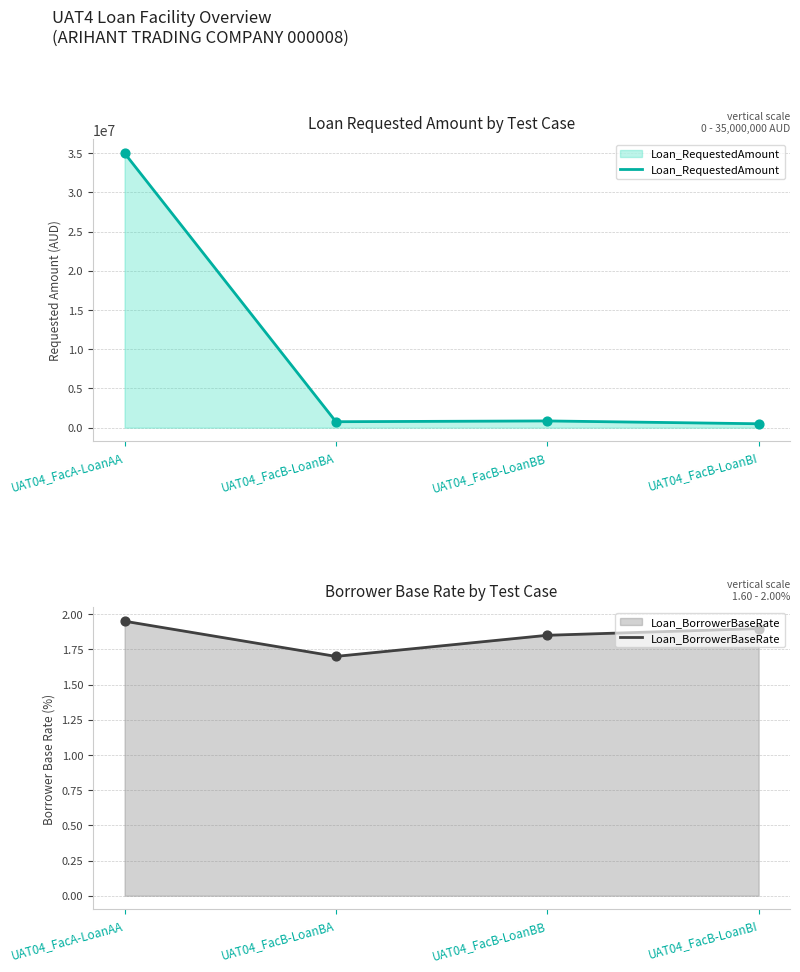

What are all the series names shown in the legend?

Loan_RequestedAmount, Loan_BorrowerBaseRate